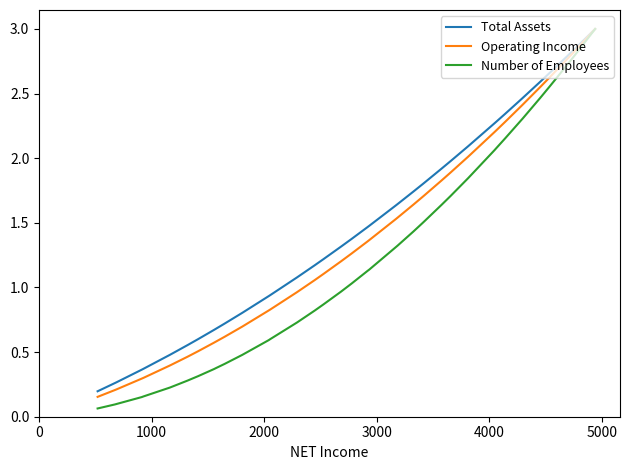

Which series has the largest range (max minus min)?

Number of Employees